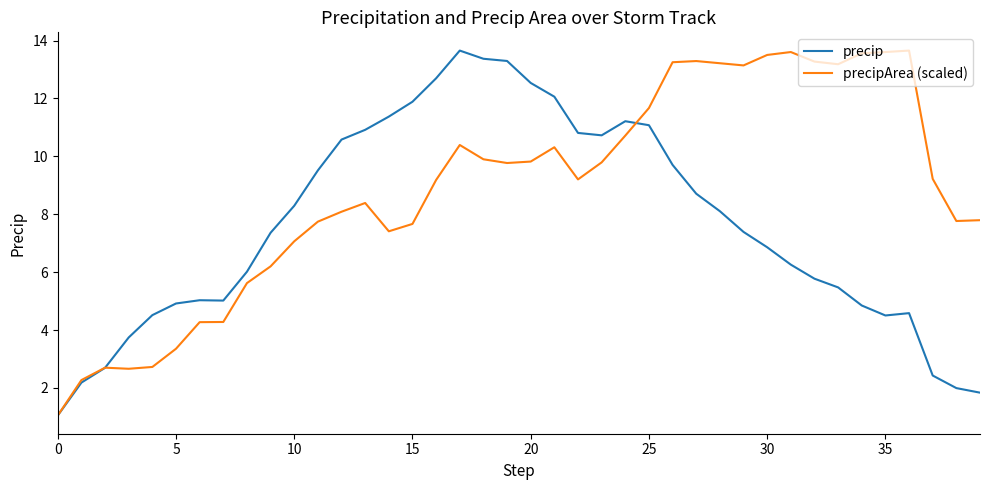

What is the sum of all precip values?

305.0